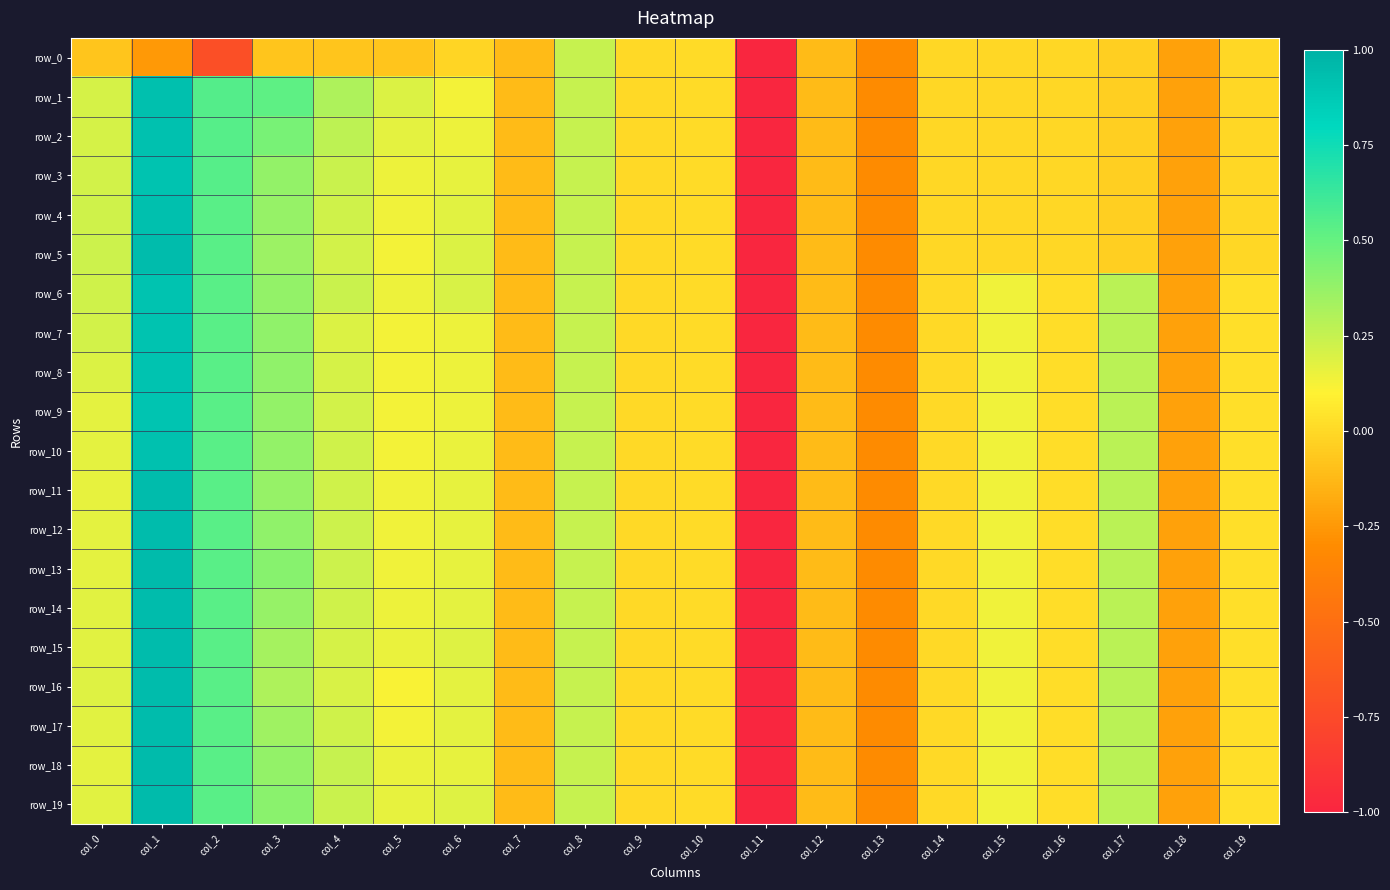

What is the lowest value of the row_15 series?

-5.1